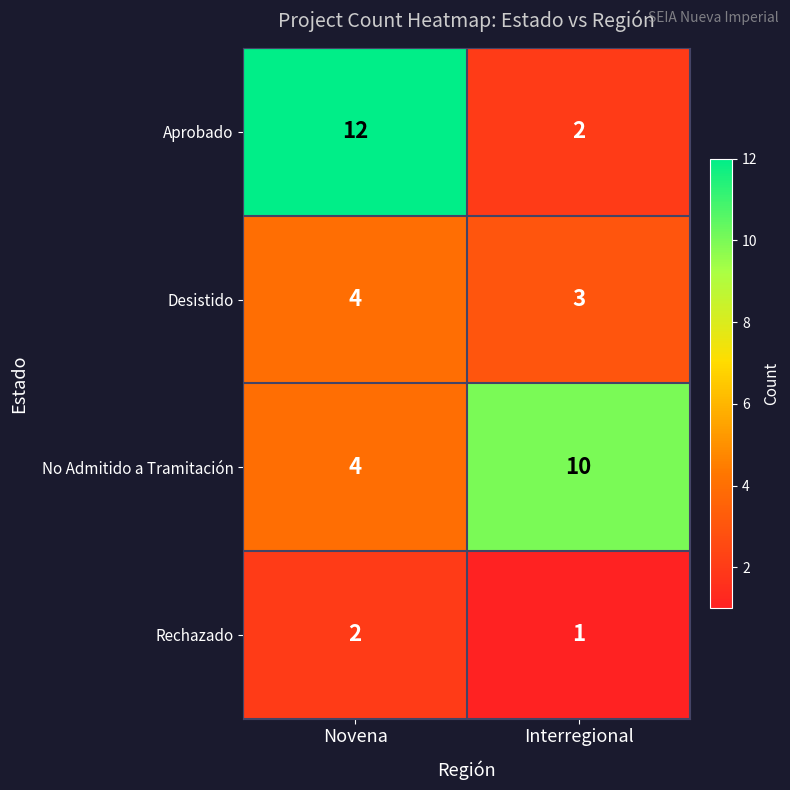

Rank the series by their maximum value, from lowest to highest.

Rechazado, Desistido, No Admitido a Tramitación, Aprobado